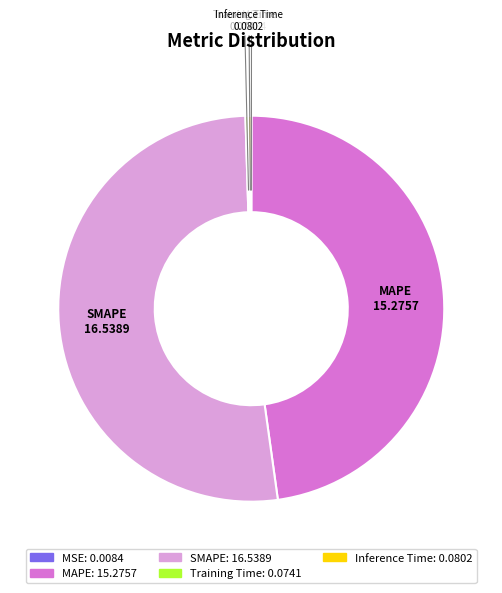

Is it true that SMAPE is 52% of the pie?

True